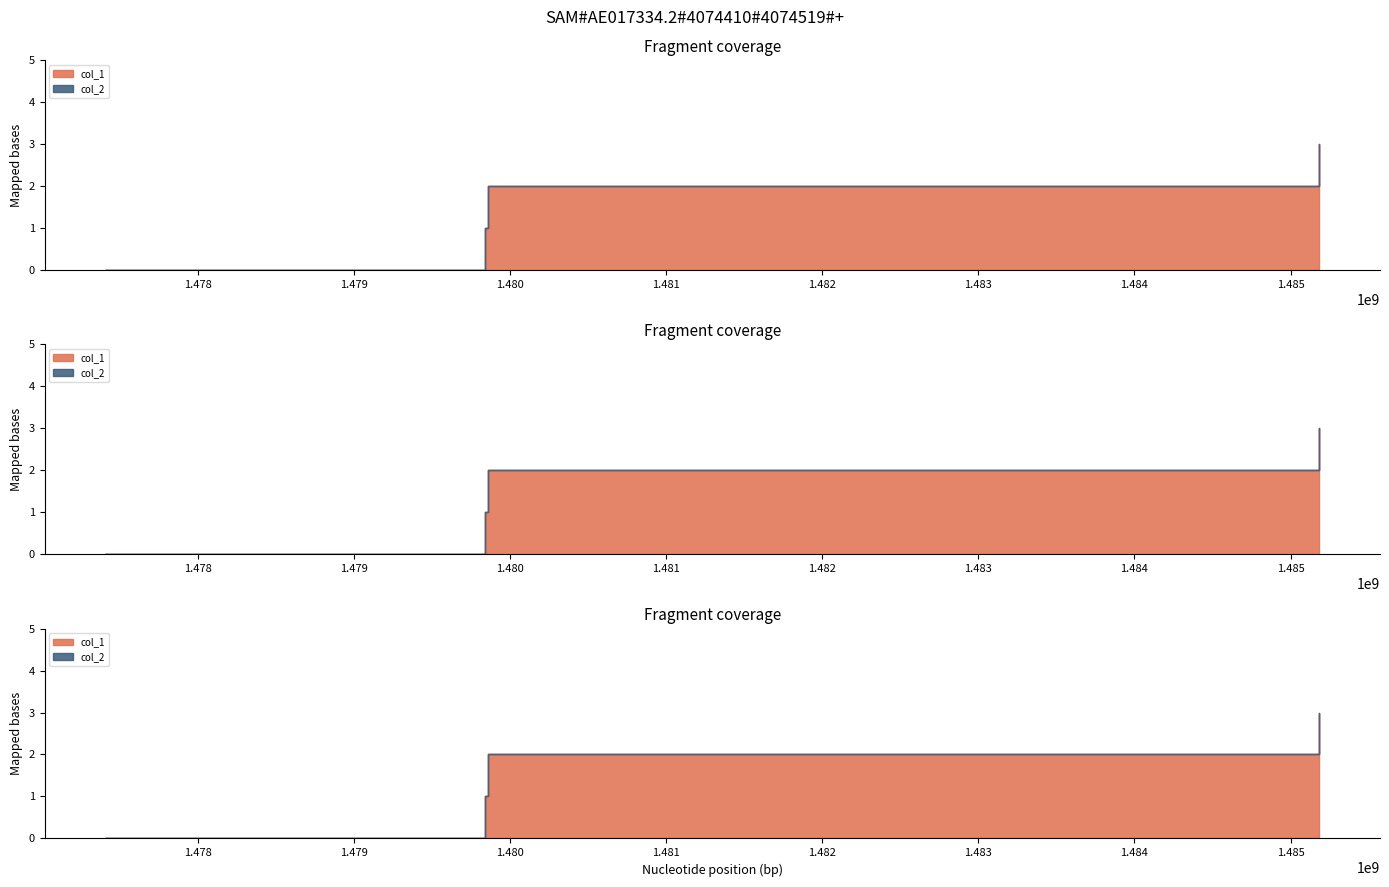

Where does the col_1 series first go above 2?

1485184016